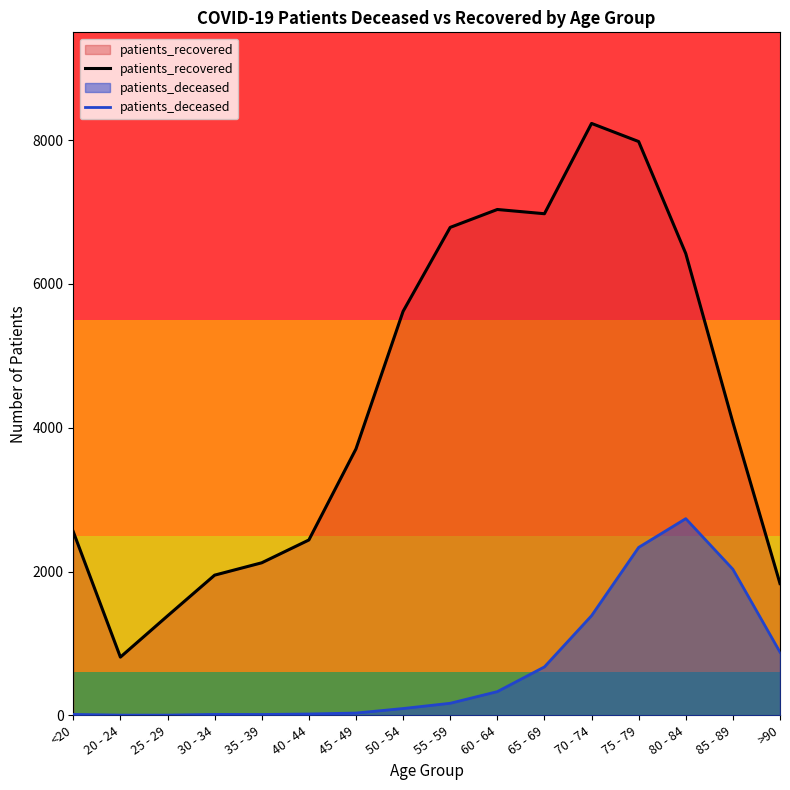

What is the label of the 4th point from the right?

75 - 79